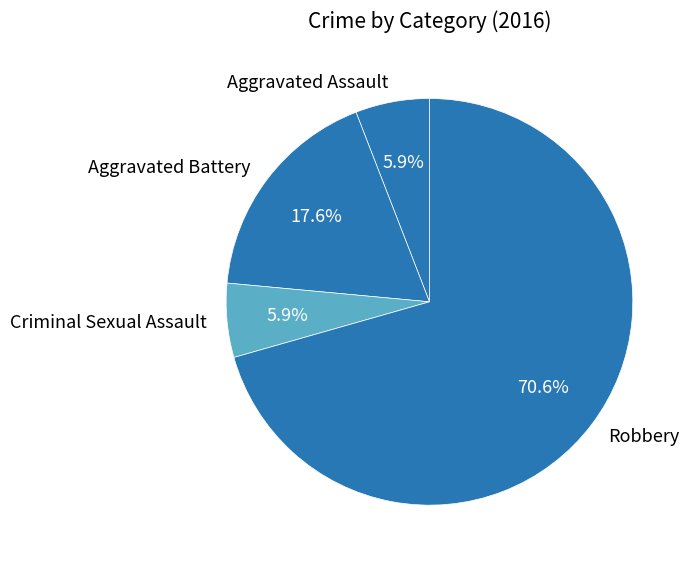

Is it true that Aggravated Battery is 4% of the pie?

False